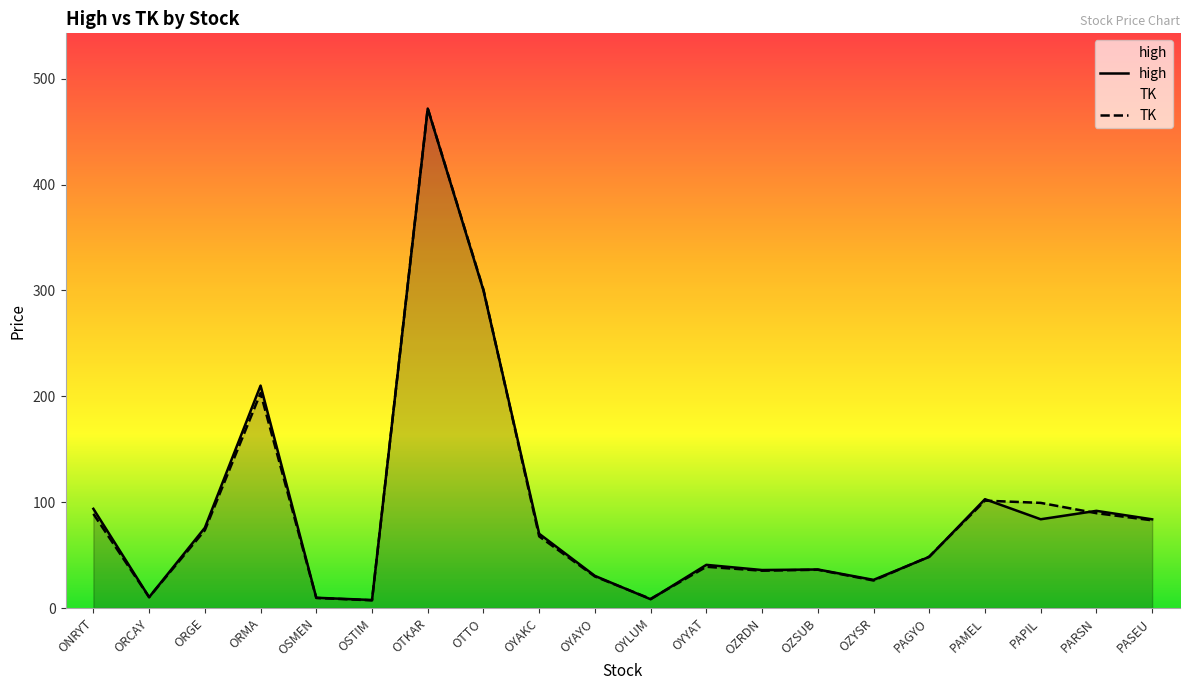

List the series in order of their overall mean, lowest first.

TK, high